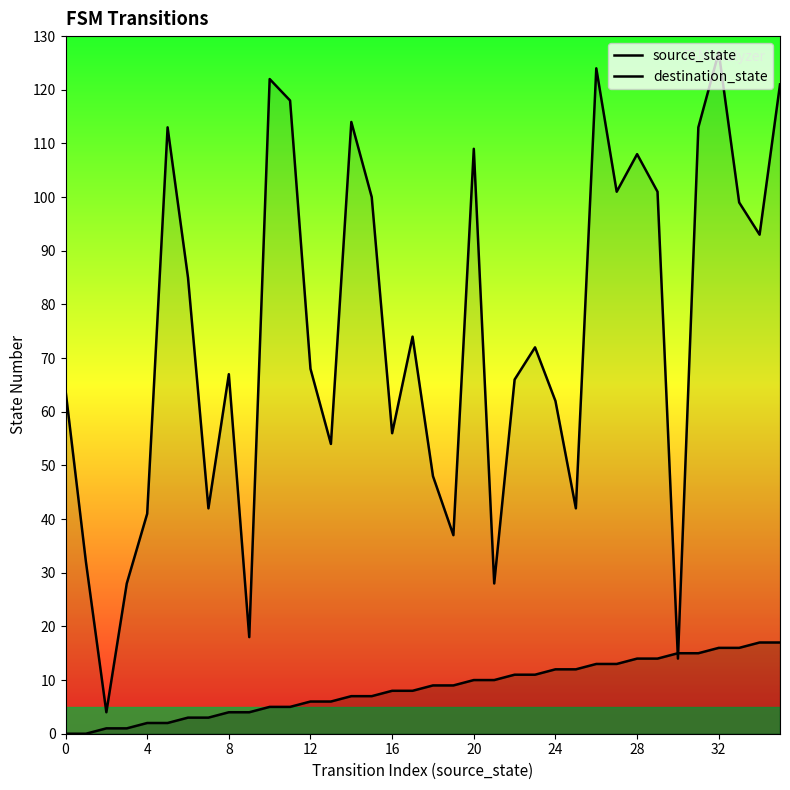

Reading left to right, list all the values displayed in this chart.

source_state: 0	0	1	1	2	2	3	3	4	4	5	5	6	6	7	7	8	8	9	9	10	10	11	11	12	12	13	13	14	14	15	15	16	16	17	17
destination_state: 64	32	4	28	41	113	85	42	67	18	122	118	68	54	114	100	56	74	48	37	109	28	66	72	62	42	124	101	108	101	14	113	127	99	93	121